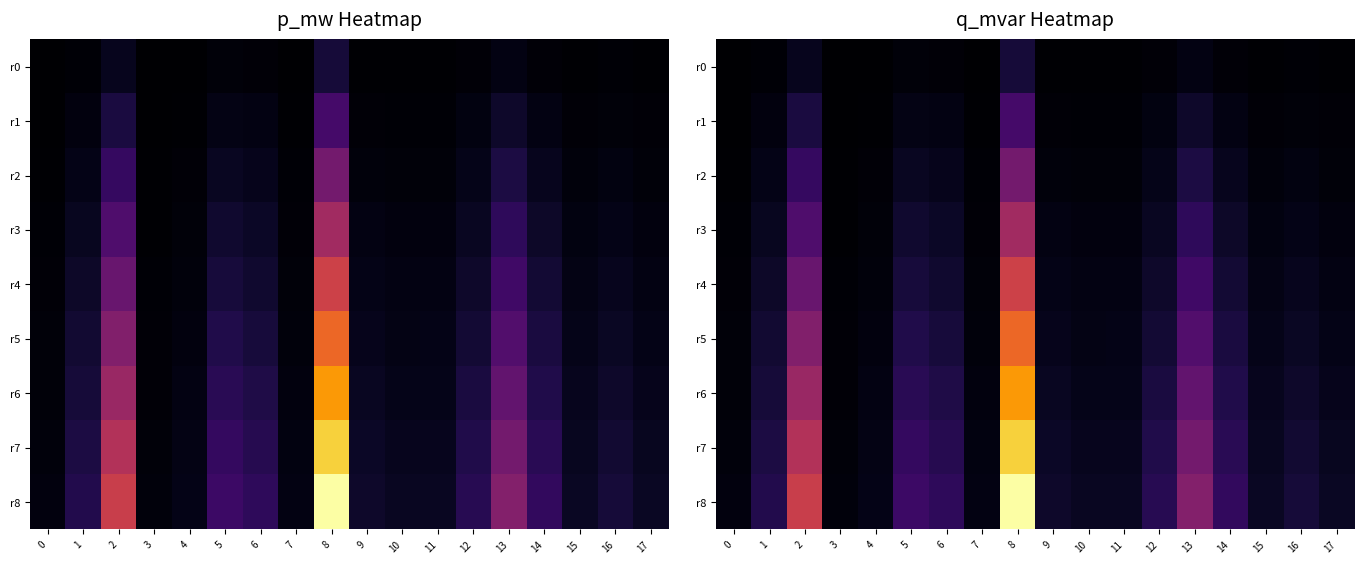

The r6 series shows 0.0 at 10. True or false?

True